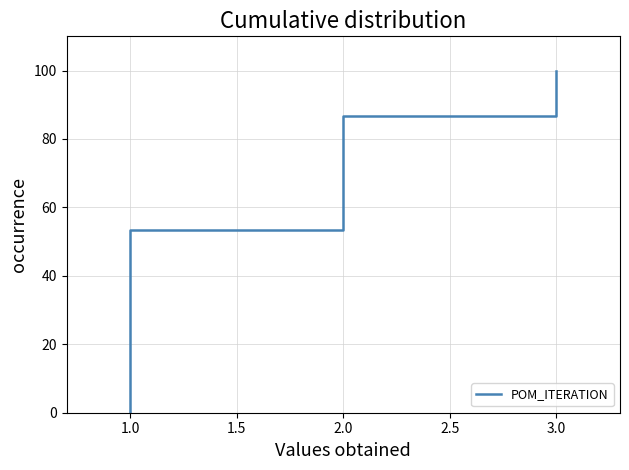

True or false: there are more than 2 points higher than both neighbors.

False